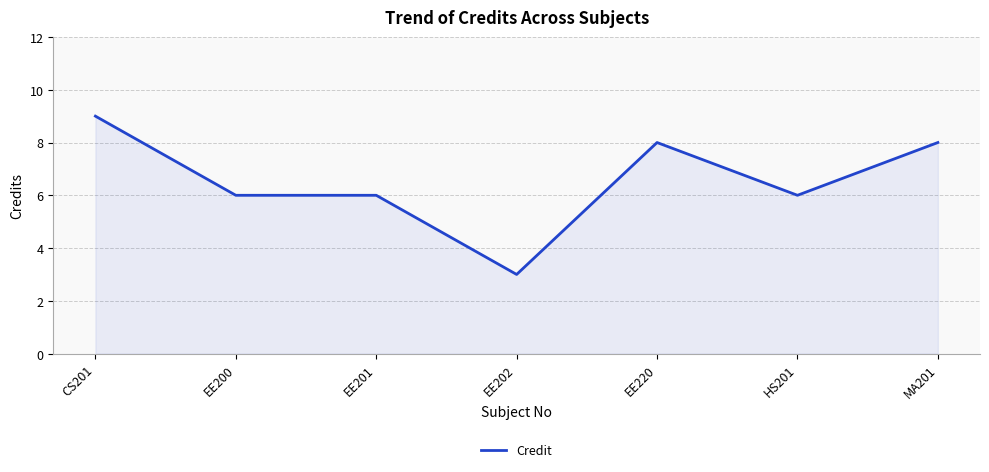

What position from the left is EE200?

2